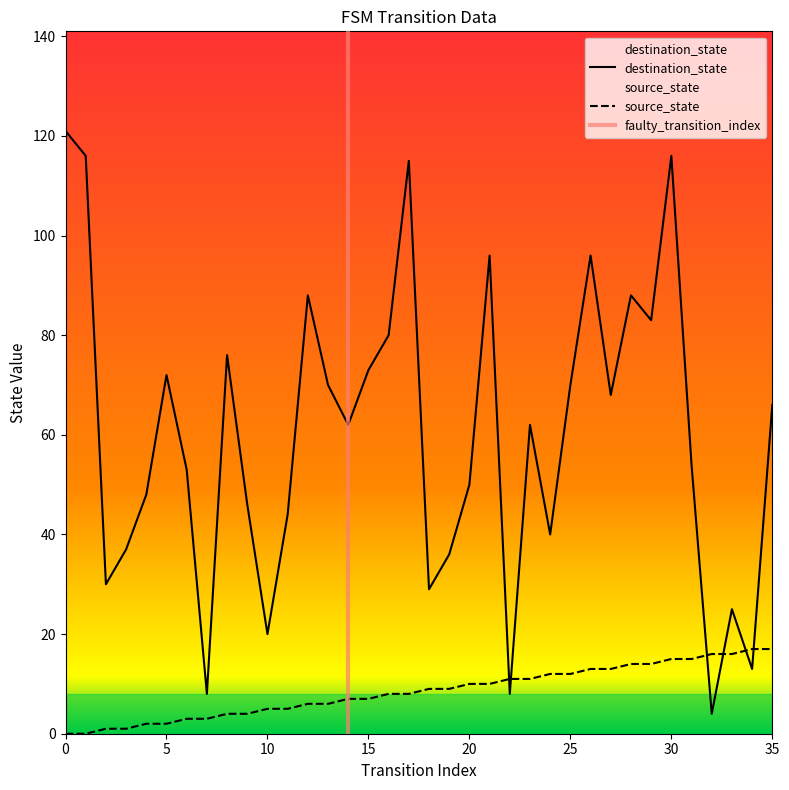

How many lines are shown in the chart?

2